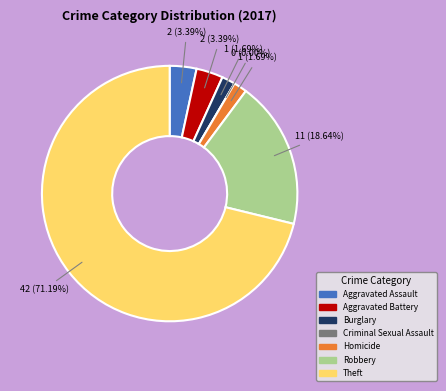

True or false: Aggravated Battery accounts for 14% of the total.

False